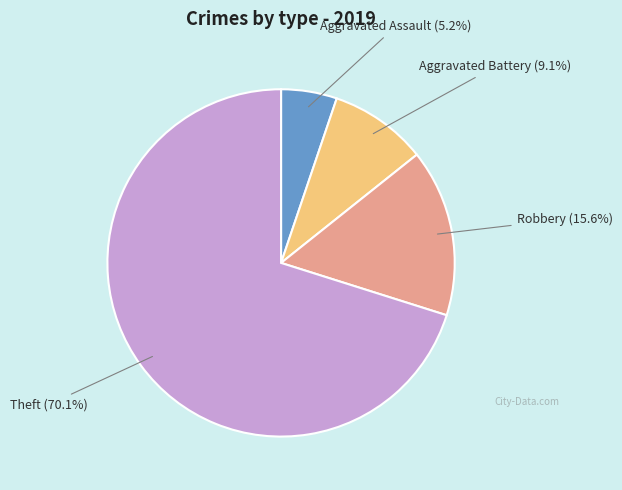

Combined, what portion of the pie is Theft and Aggravated Battery?

79.2%